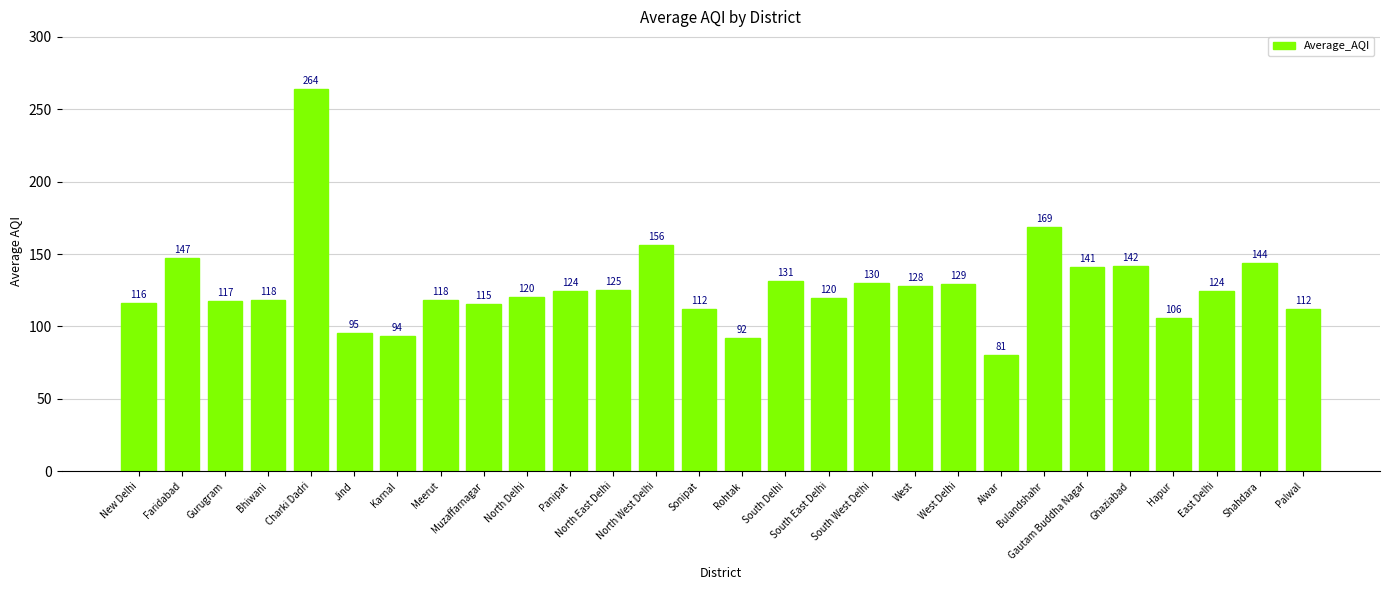

The chart shows a value of 128.2 at West. True or false?

True